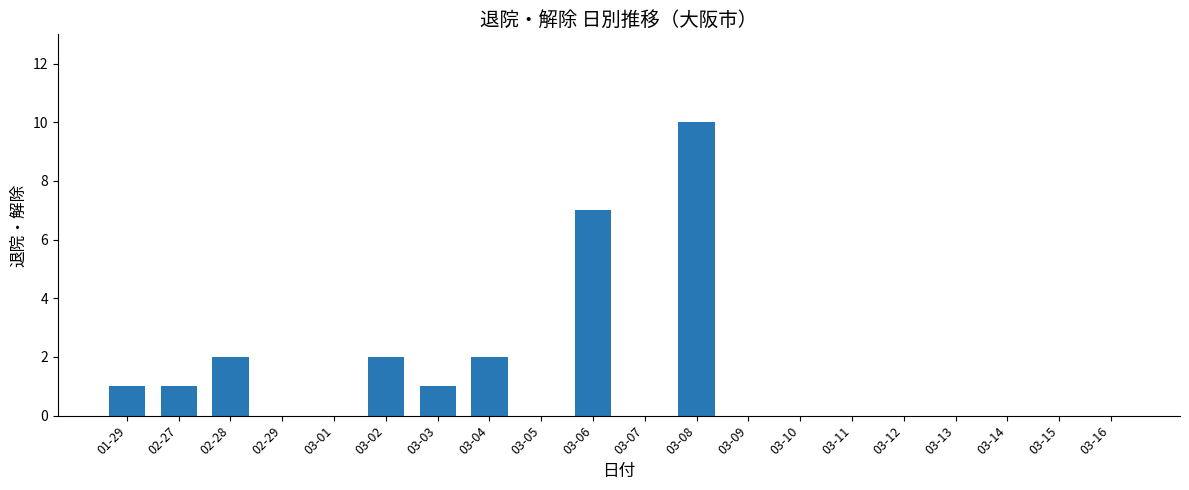

Which label corresponds to the largest value in the chart?

03-08